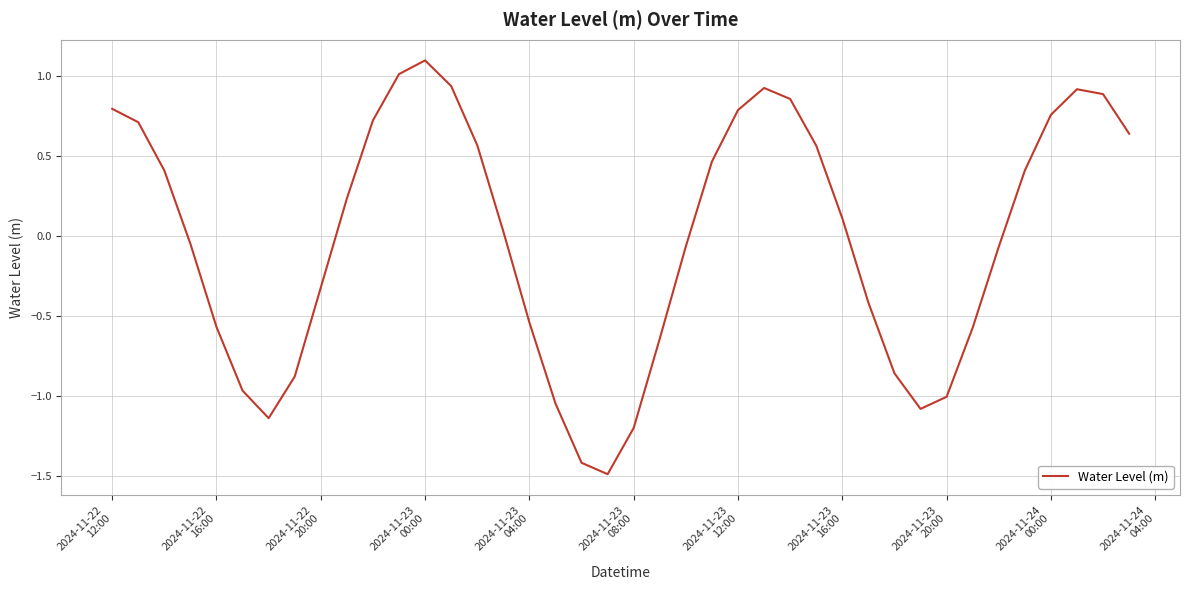

What is the difference between the maximum and minimum values?

2.6